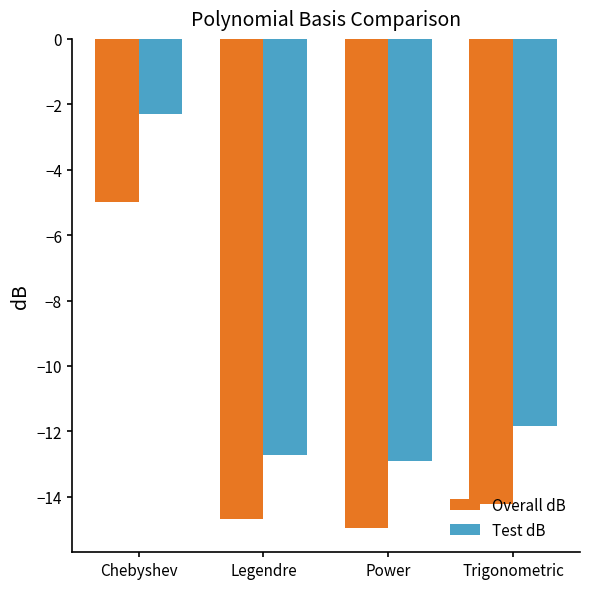

What is the value of the Test dB bar at the 4th from the left?

-11.8